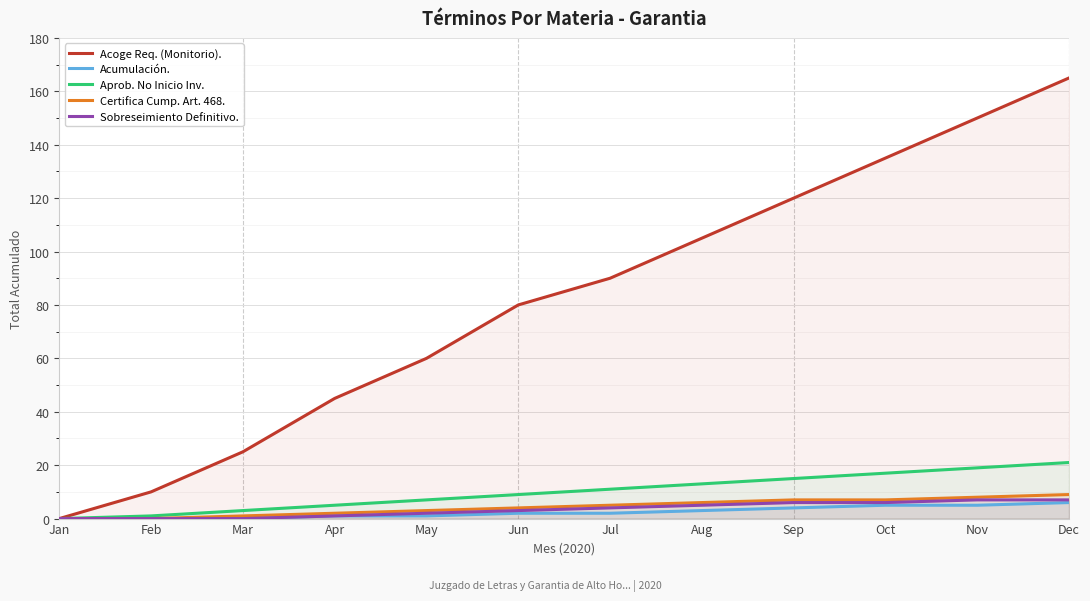

Which series has the widest spread of values?

Acoge Req. (Monitorio).